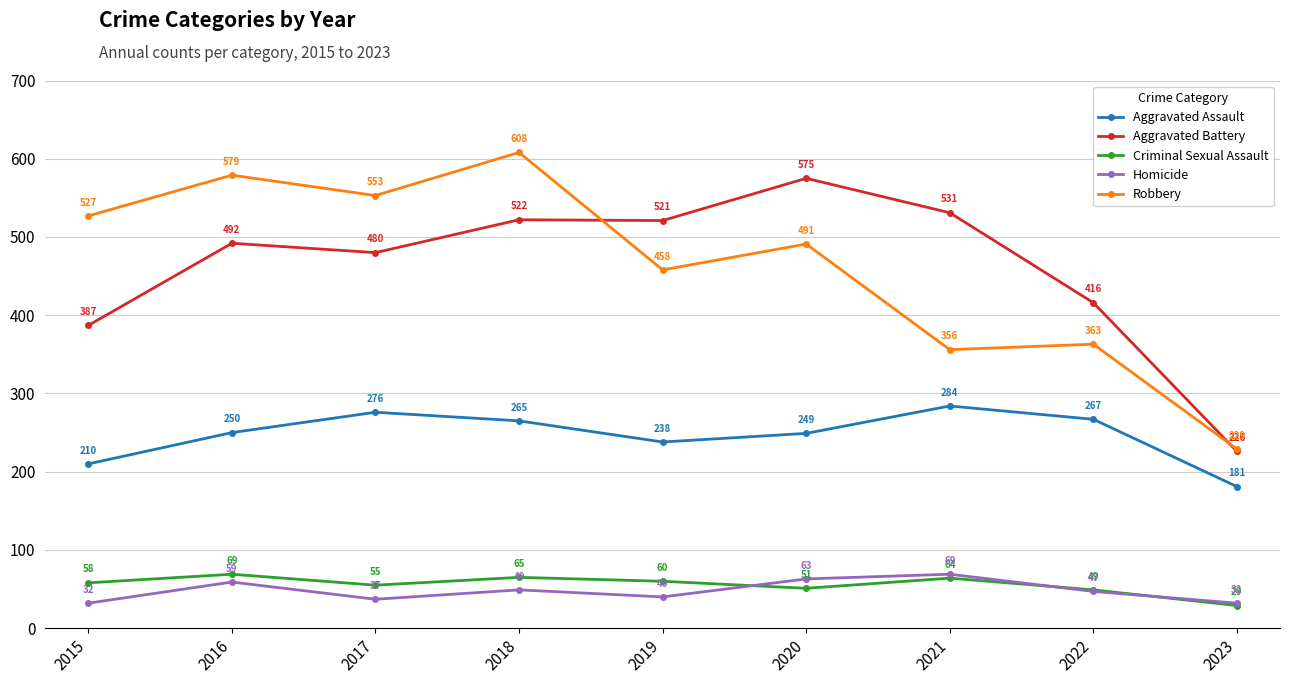

At how many categories does at least one series exceed 577?

2